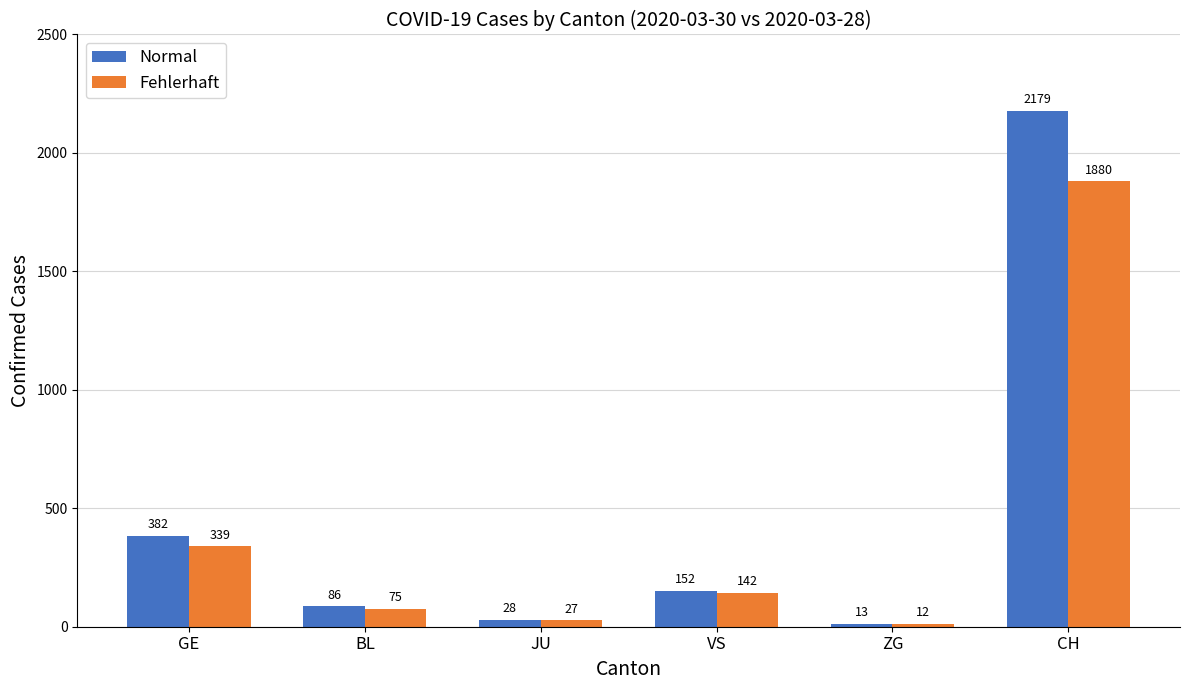

Does the chart contain stacked bars?

No